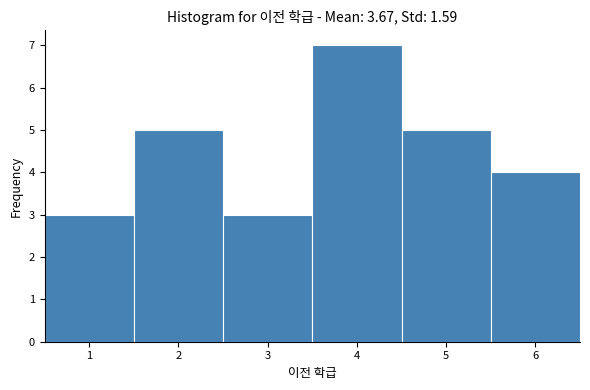

Over which range of the x-axis is the bar tallest?

3.5 to 4.5